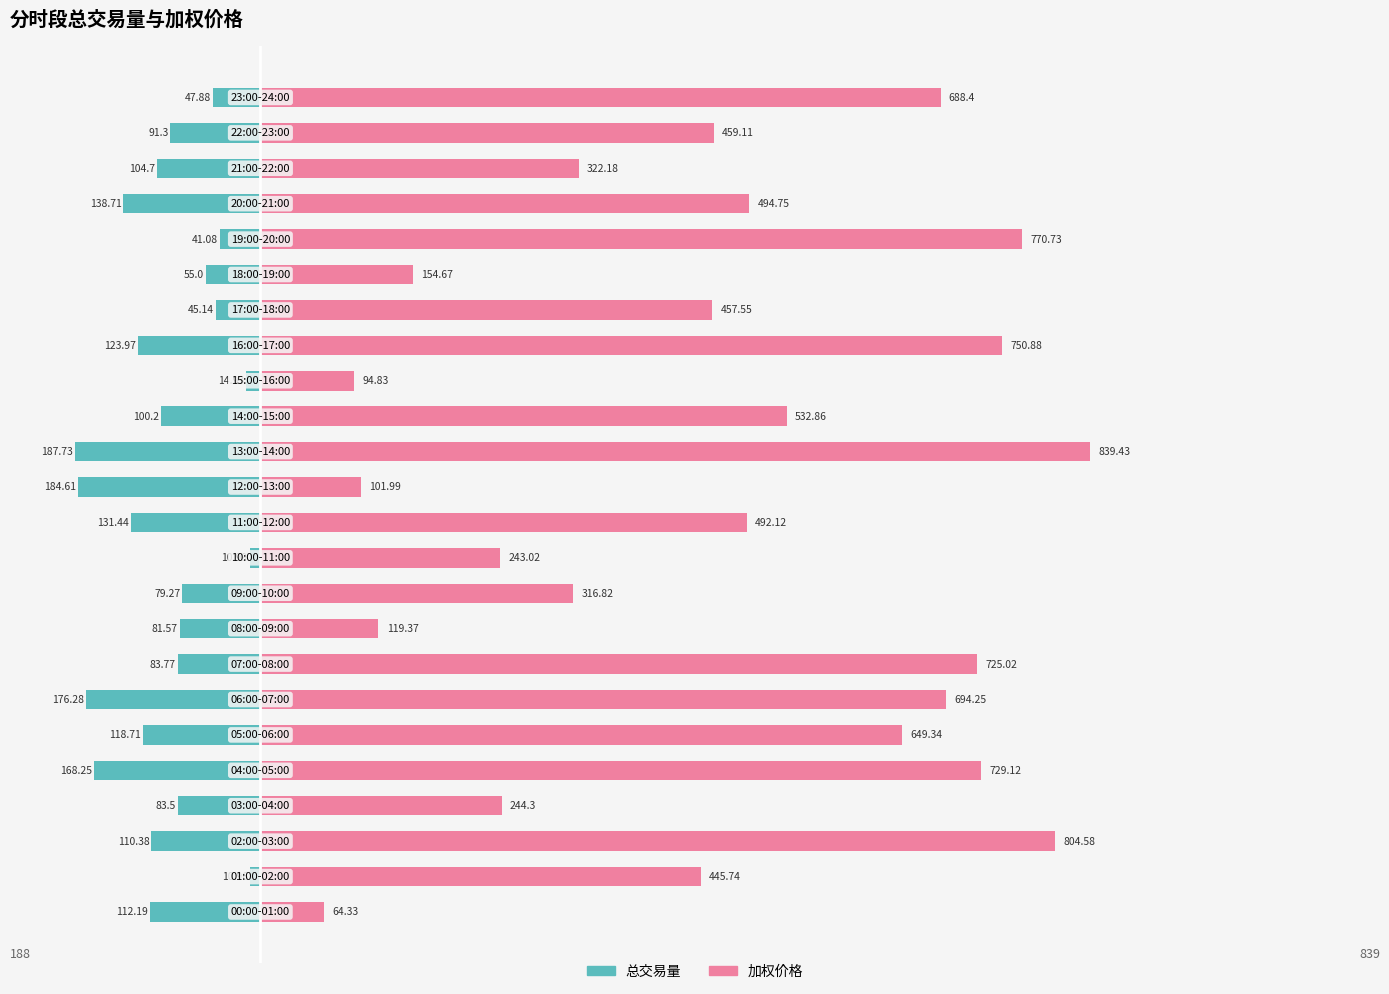

How many data points does each series have?

24